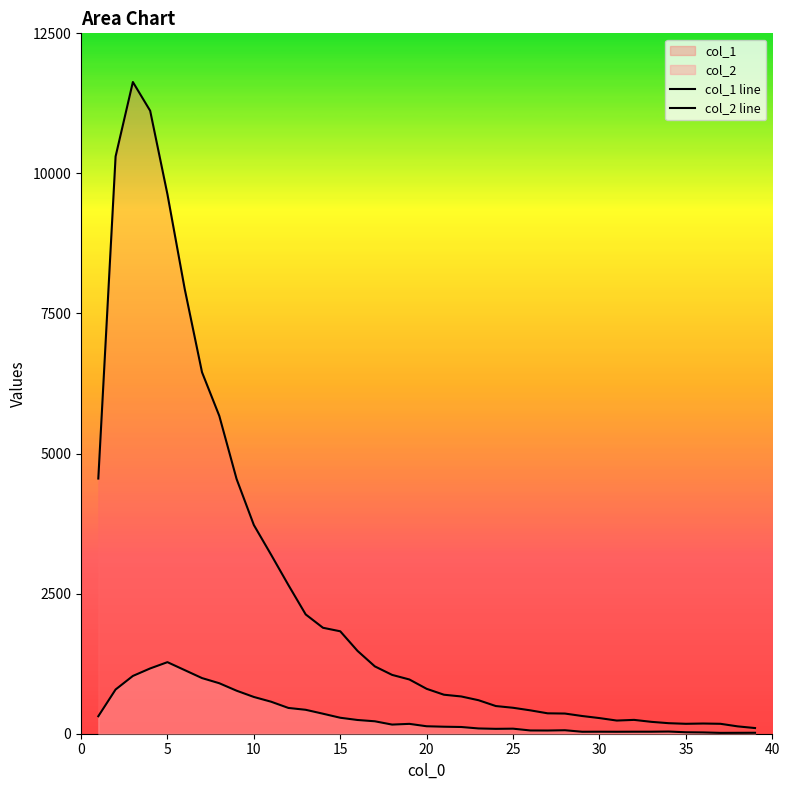

How many lines are shown in the chart?

2